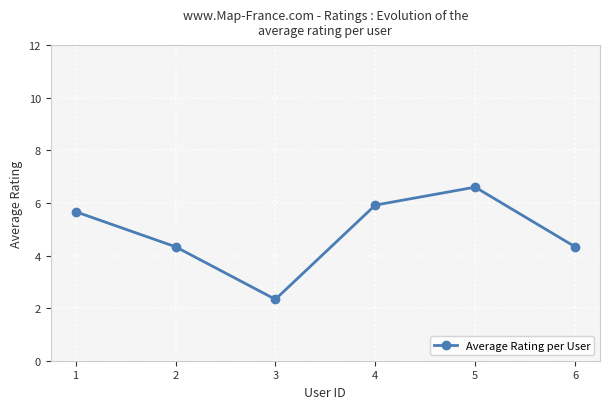

Is it true that the value at 5 is 11.2?

False